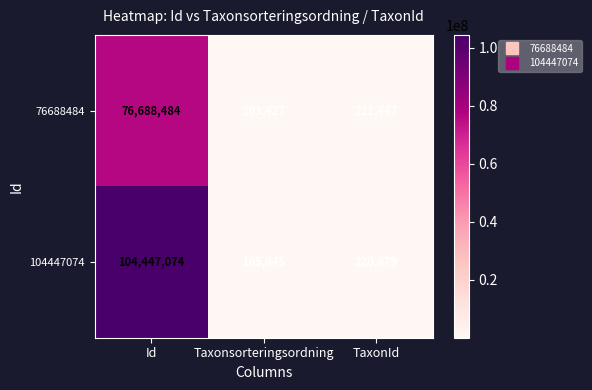

What is the difference between the maximum and second lowest values in the 76688484 series?

76467037